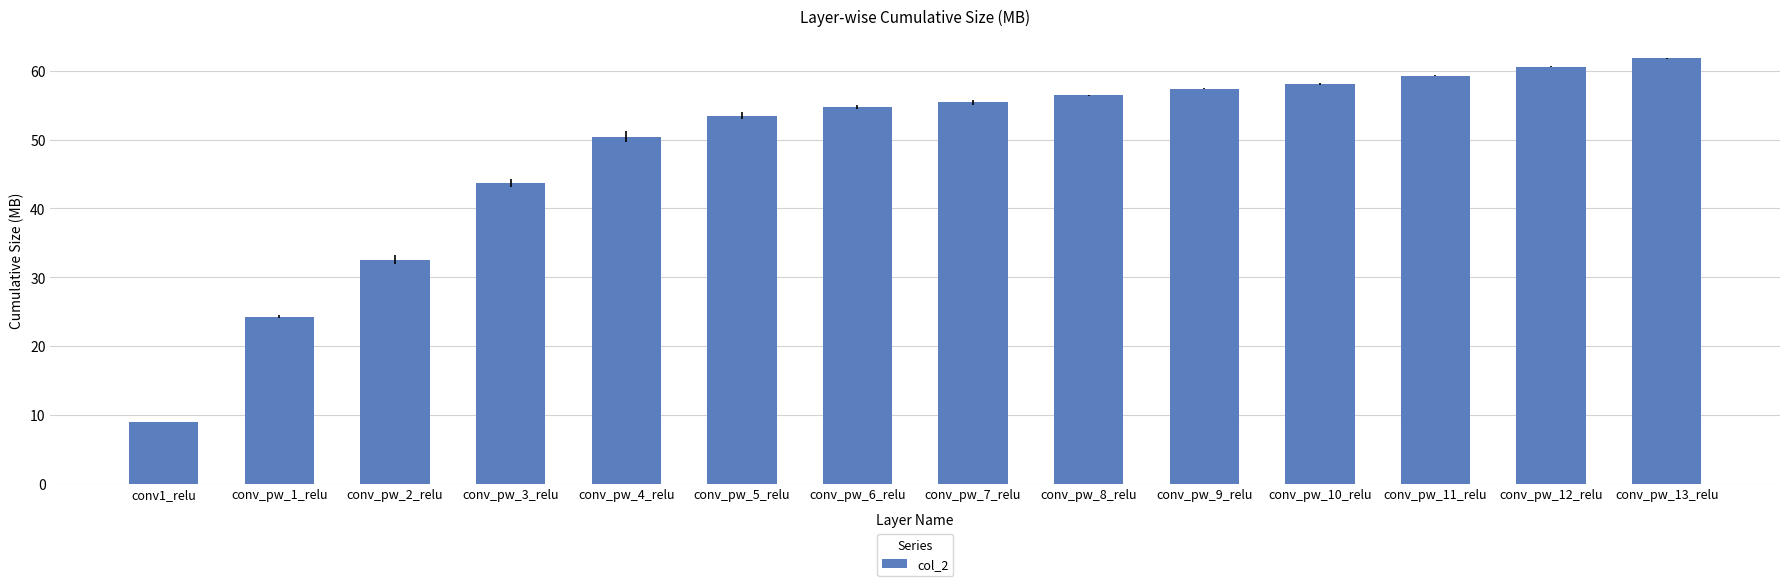

Between conv1_relu and conv_pw_3_relu, which is larger?

conv_pw_3_relu